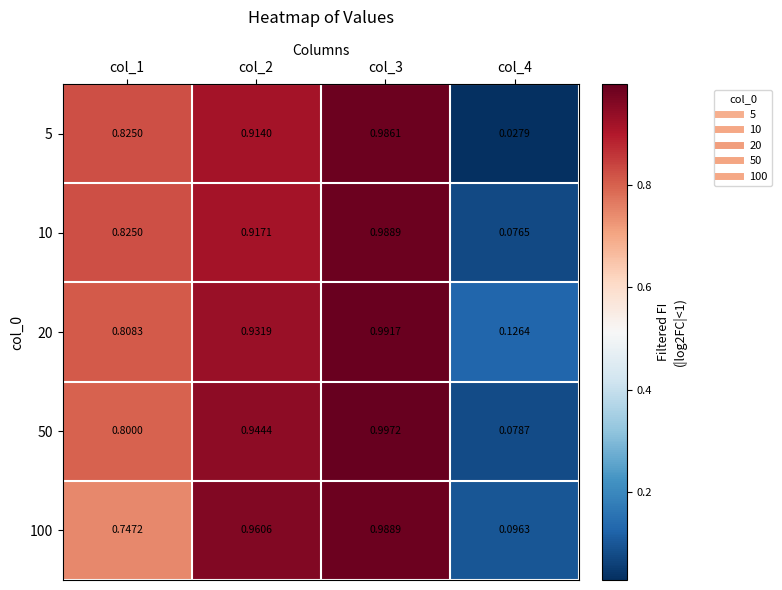

Reading left to right, what are all the values shown in this chart?

5: col_1=0.8	col_2=0.9	col_3=1.0	col_4=0.0
10: col_1=0.8	col_2=0.9	col_3=1.0	col_4=0.1
20: col_1=0.8	col_2=0.9	col_3=1.0	col_4=0.1
50: col_1=0.8	col_2=0.9	col_3=1.0	col_4=0.1
100: col_1=0.7	col_2=1.0	col_3=1.0	col_4=0.1